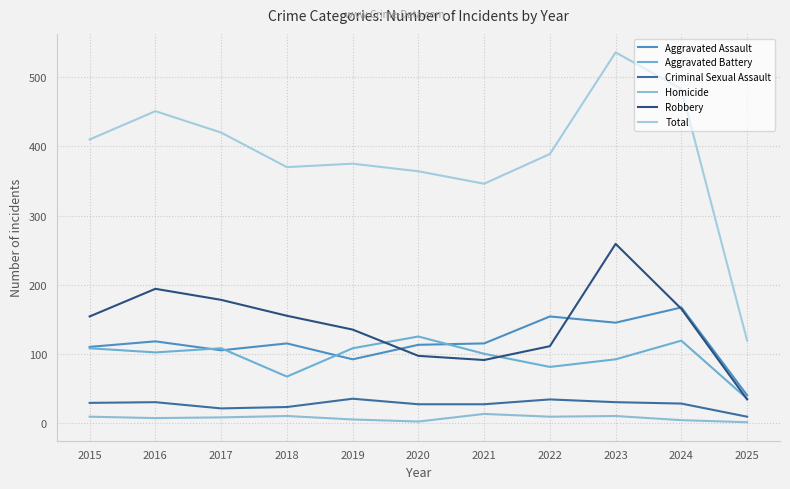

At 2016, list the series in order from smallest to largest.

Homicide, Criminal Sexual Assault, Aggravated Battery, Aggravated Assault, Robbery, Total